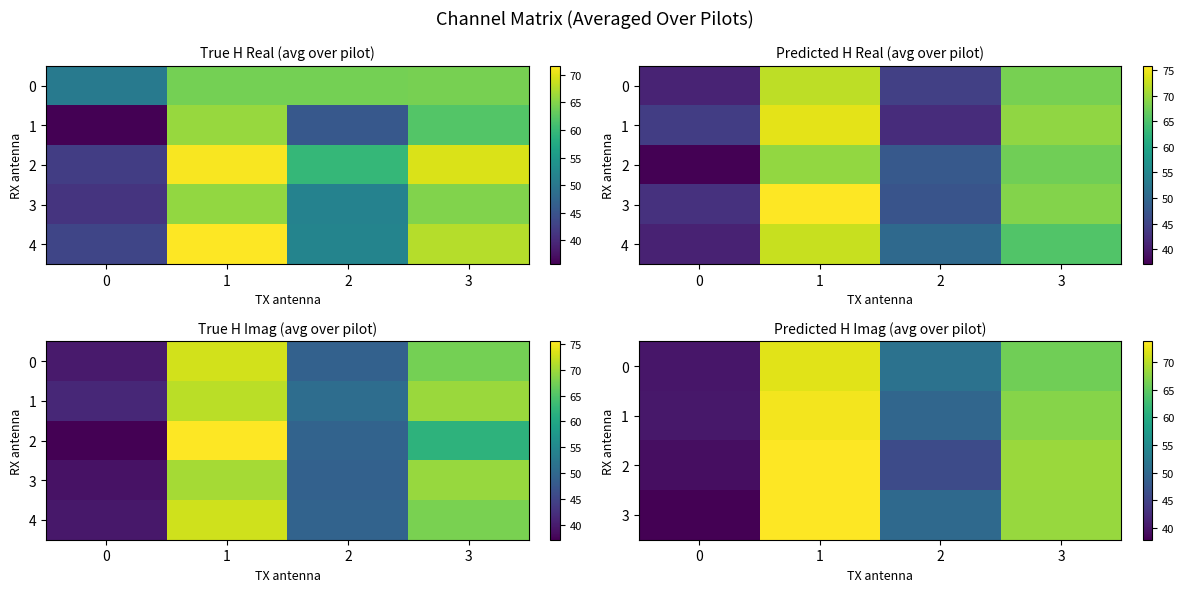

The 3 series shows 70.6 at 2. True or false?

False